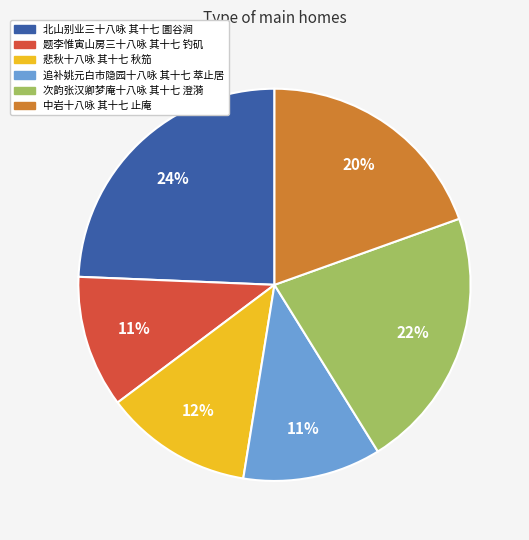

How many slices are in this pie chart?

6